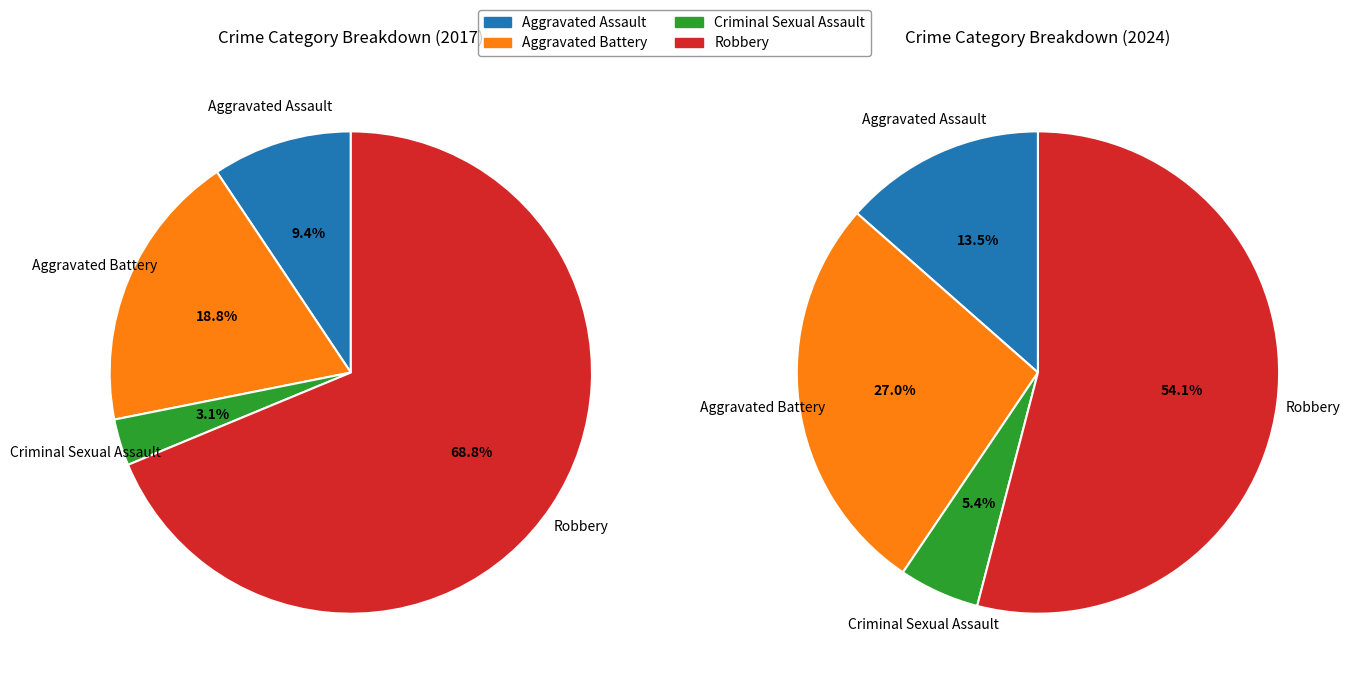

To the nearest percent, what portion does 2 represent?

5%